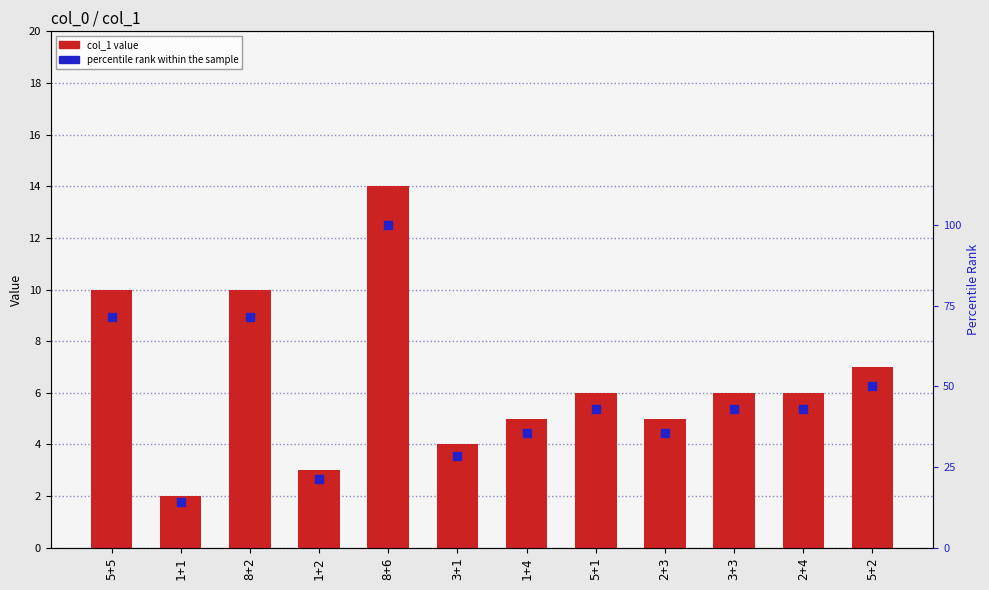

Which series contains the highest Y value?

percentile rank within the sample